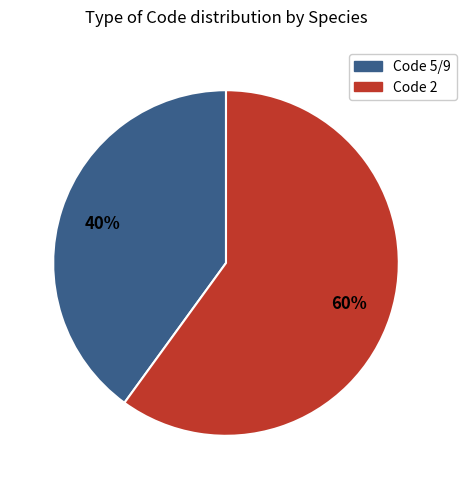

To the nearest percent, what is the difference between the largest and smallest slice percentages?

20%